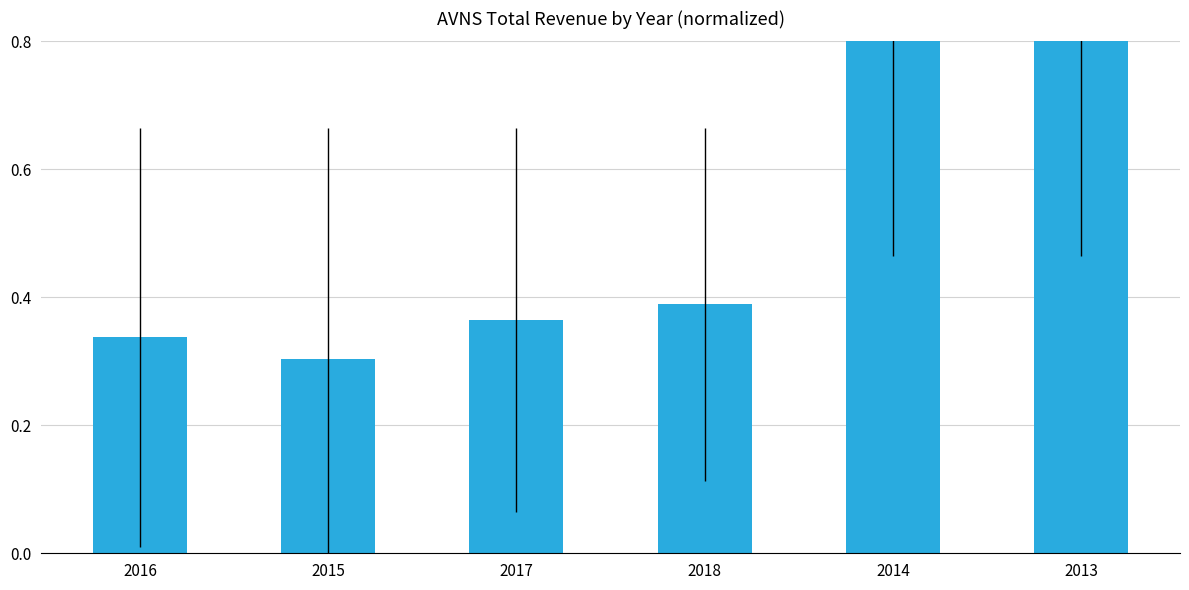

How many distinct data groups are displayed?

1